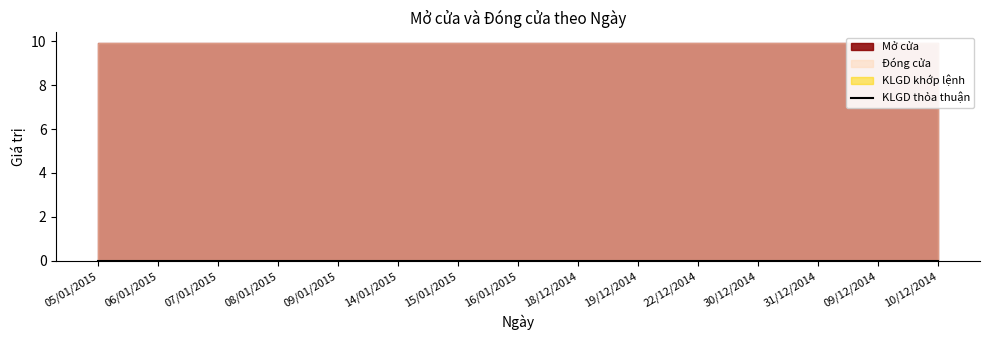

At which label does KLGD thỏa thuận reach its peak?

16/01/2015